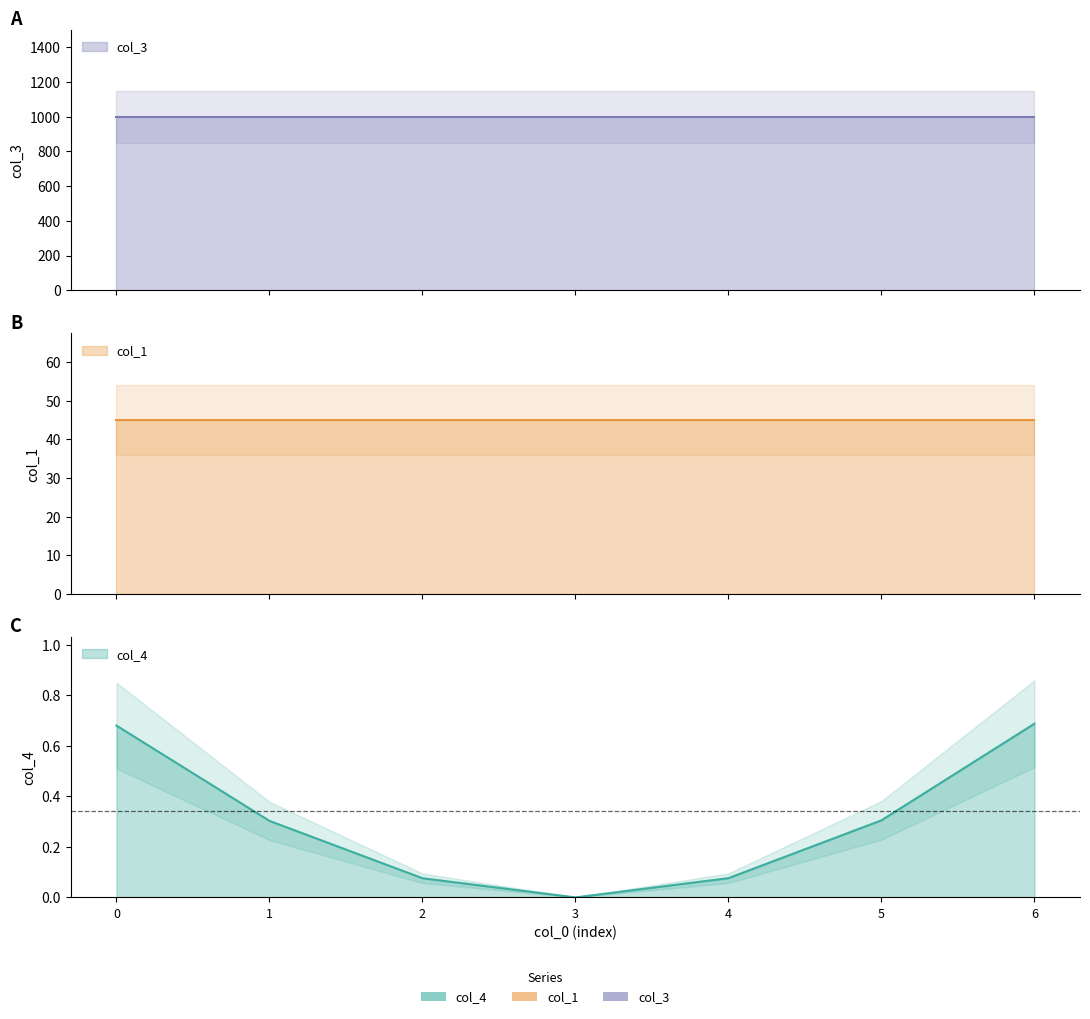

What is the value of the col_1 point at the 7th from the left?

45.0